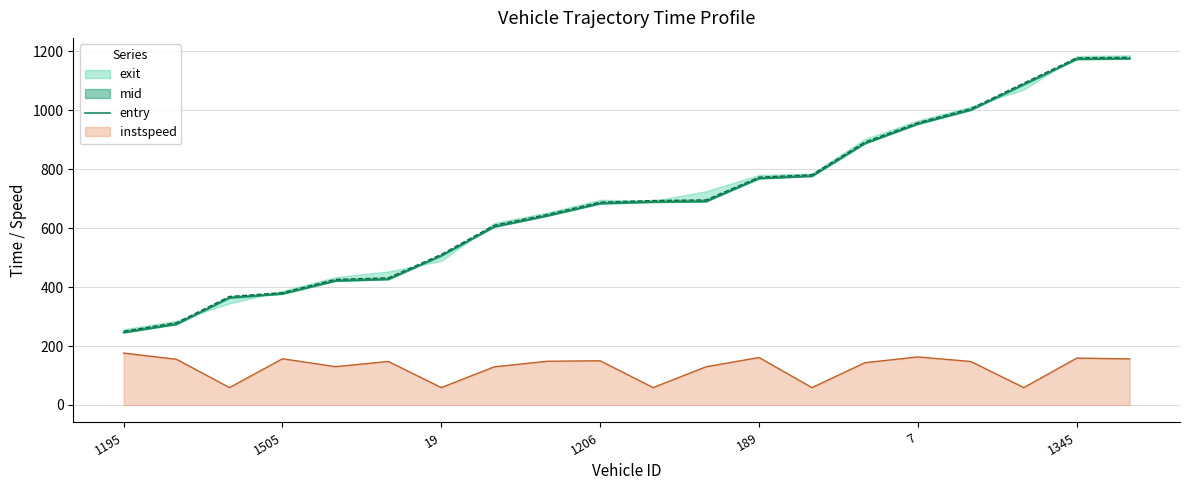

Where does the data first go above 688?

10